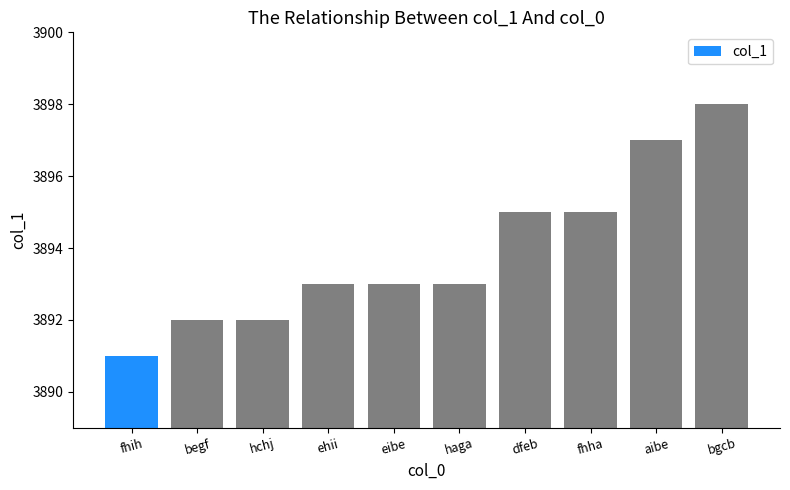

Which category has the highest value across all series?

bgcb